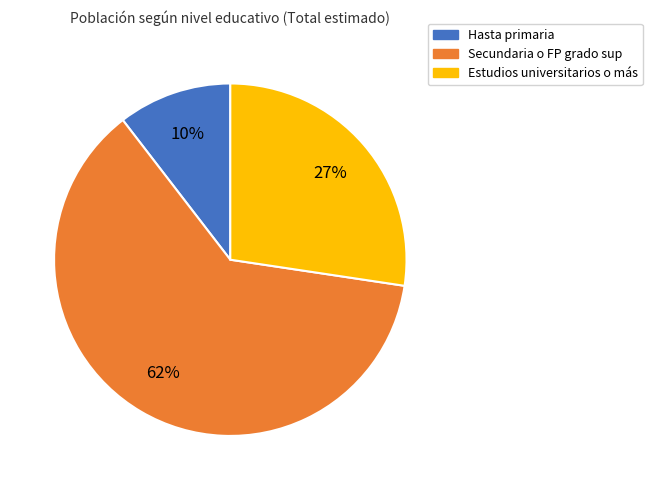

To the nearest percent, what is the average slice percentage?

33%